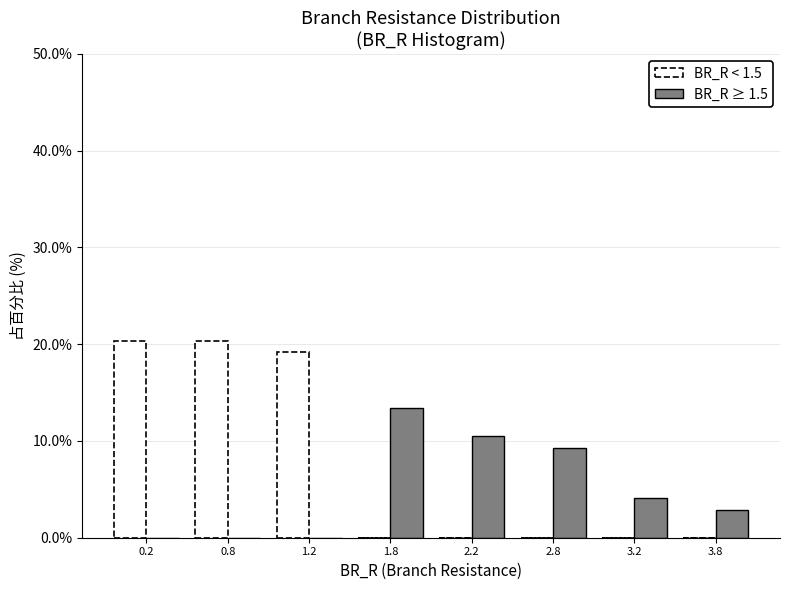

What is the total value across all series at 1.8?

13.4